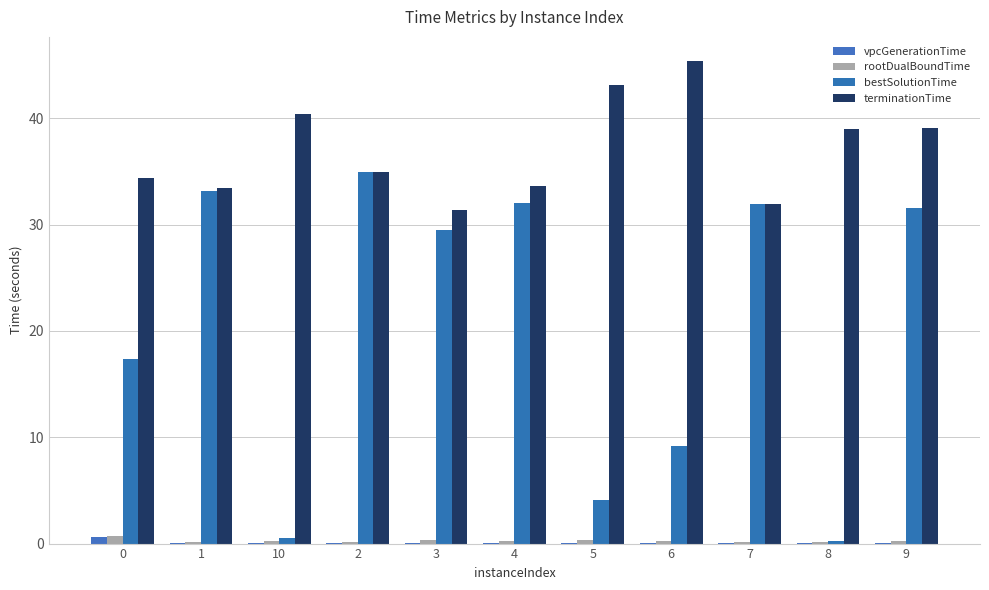

Which series has the widest spread of values?

bestSolutionTime